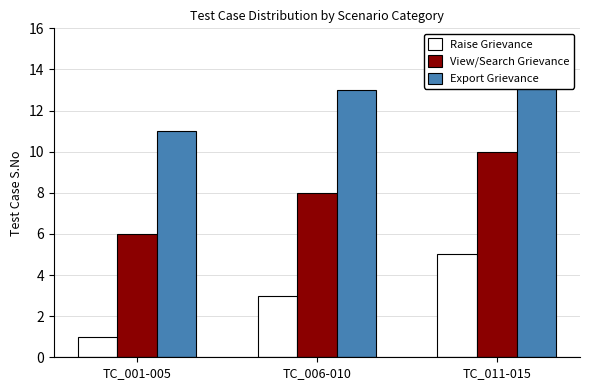

What is the total value across all series at TC_011-015?

30